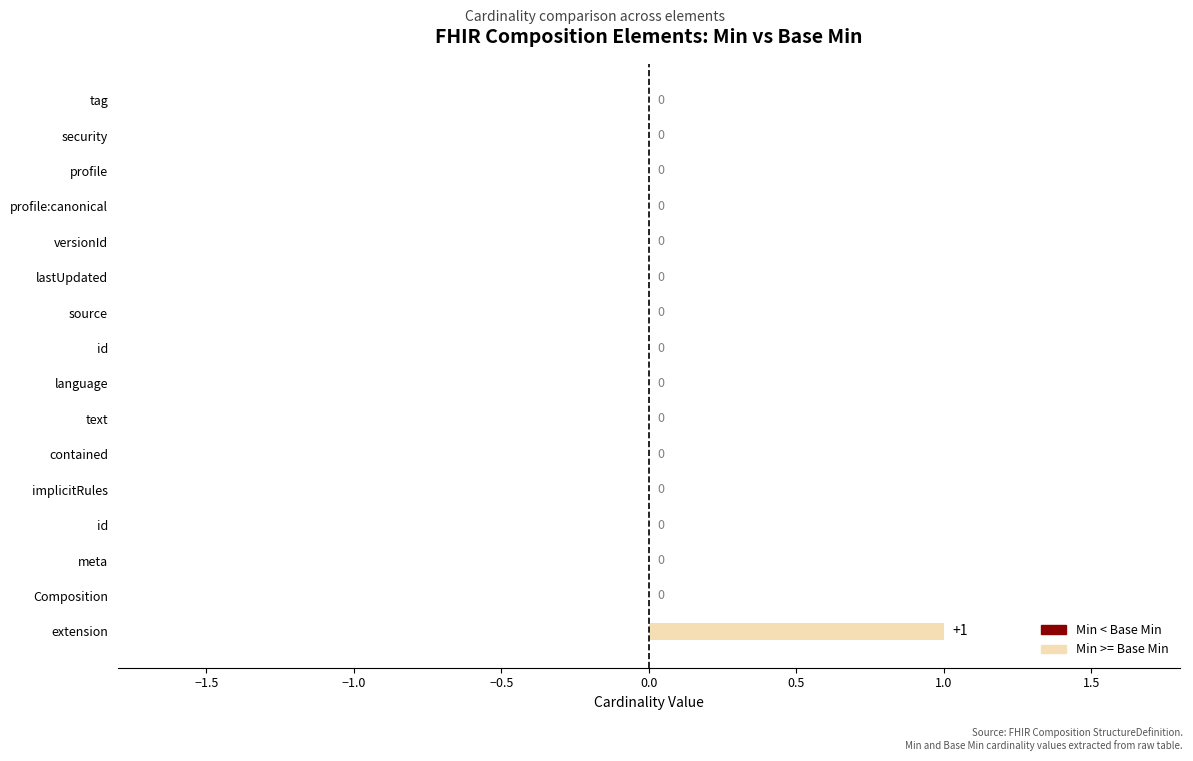

How many distinct data groups are displayed?

1